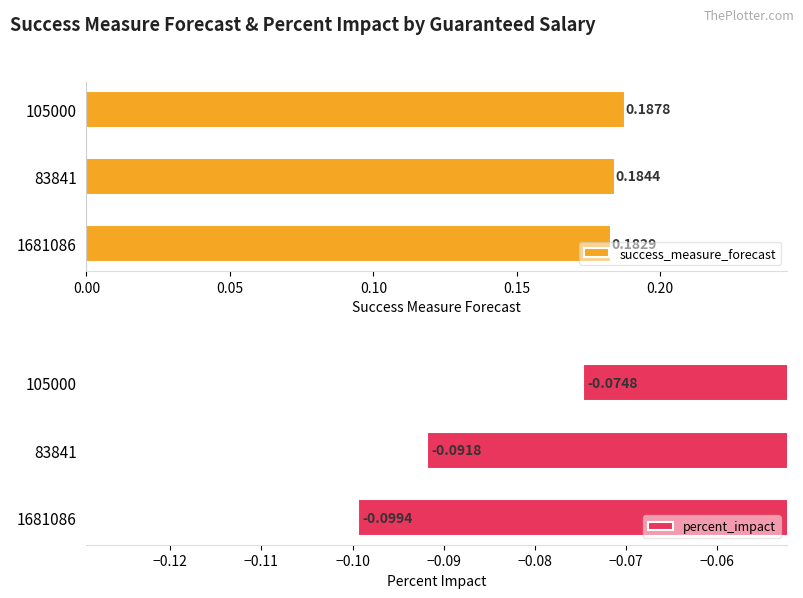

Rank the categories by success_measure_forecast value from highest to lowest.

105000, 83841, 1681086